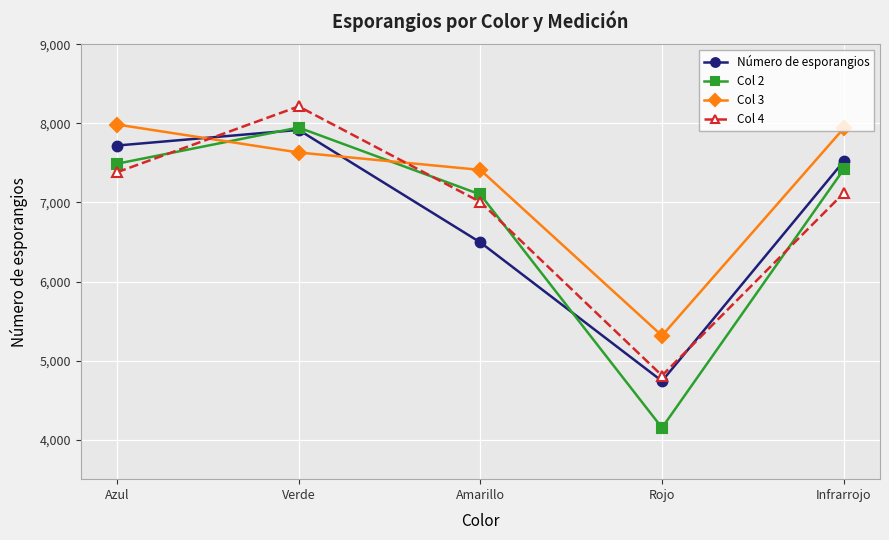

Which category has the highest value across all series?

Verde